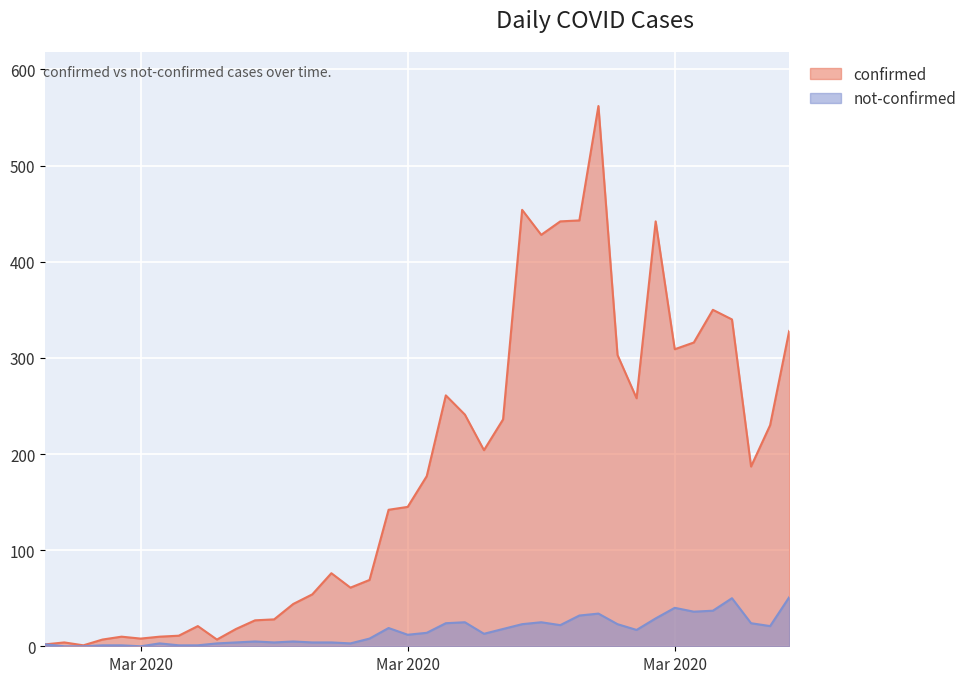

At which category does the chart reach its minimum across all series?

2020-02-28